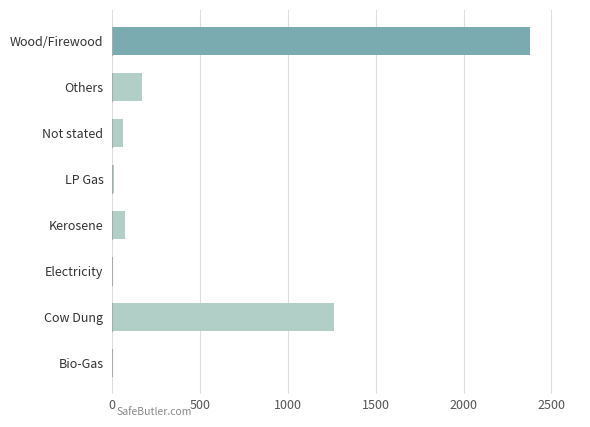

Where is the data nearest to the value 1188?

Cow Dung